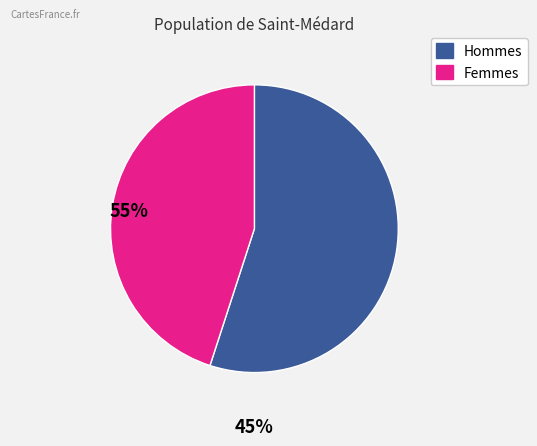

Is there a majority slice in this chart?

Yes